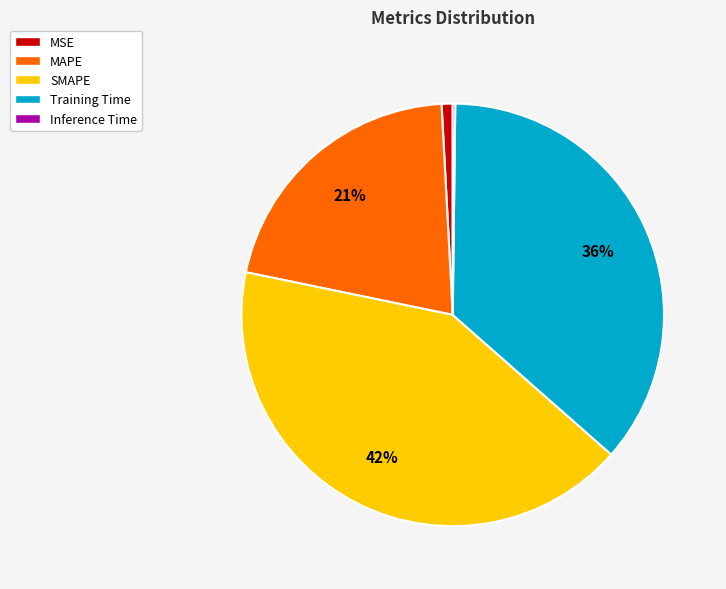

Between MSE and SMAPE, which is larger?

SMAPE